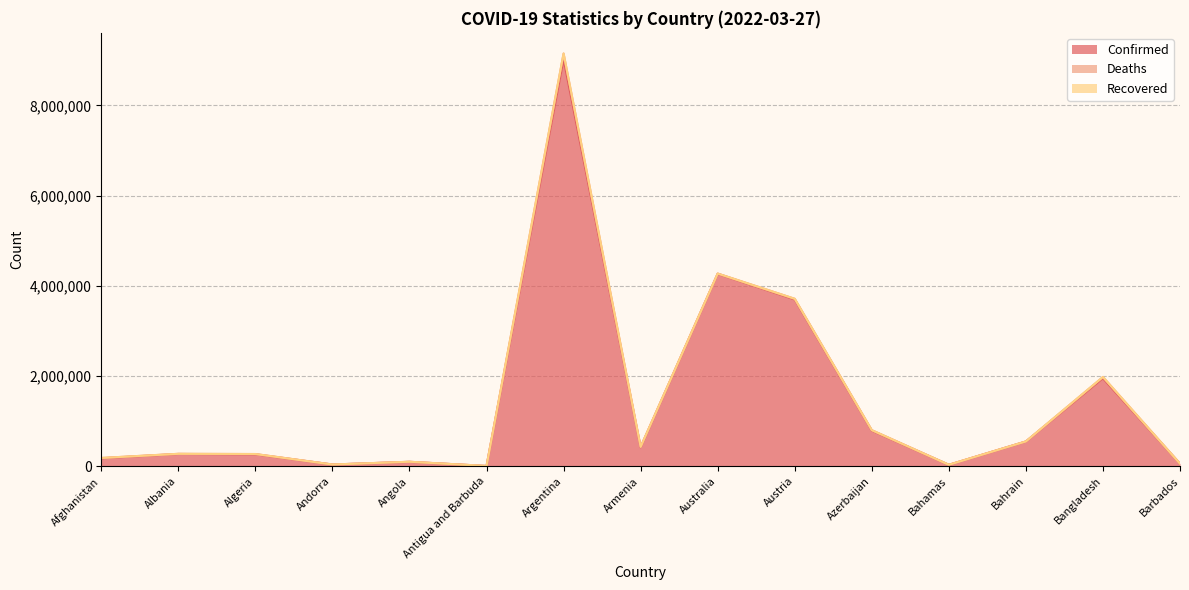

What is the label of the 6th point from the right?

Austria